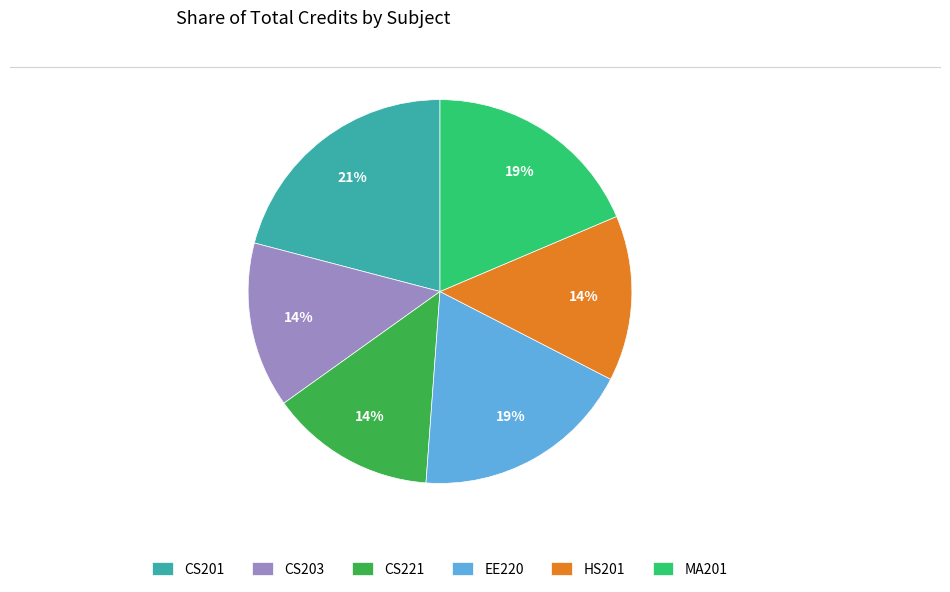

Approximately how many times larger is the value at EE220 compared to CS201?

0.9